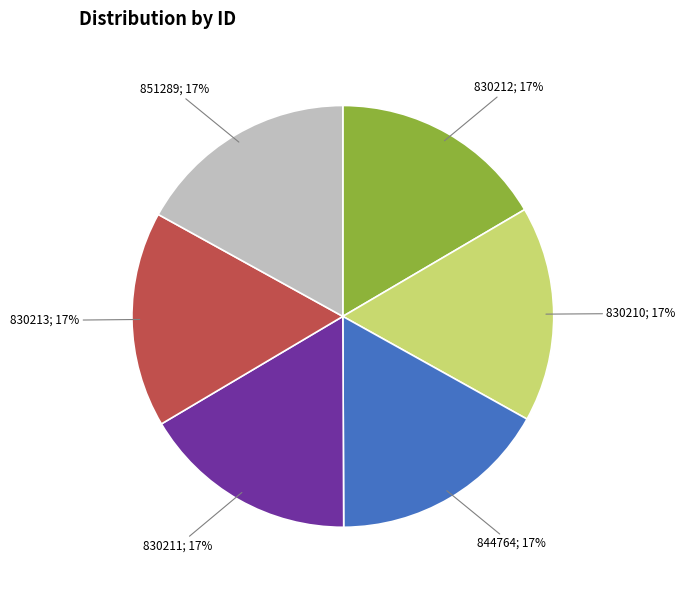

To the nearest percent, what is the average slice percentage?

17%